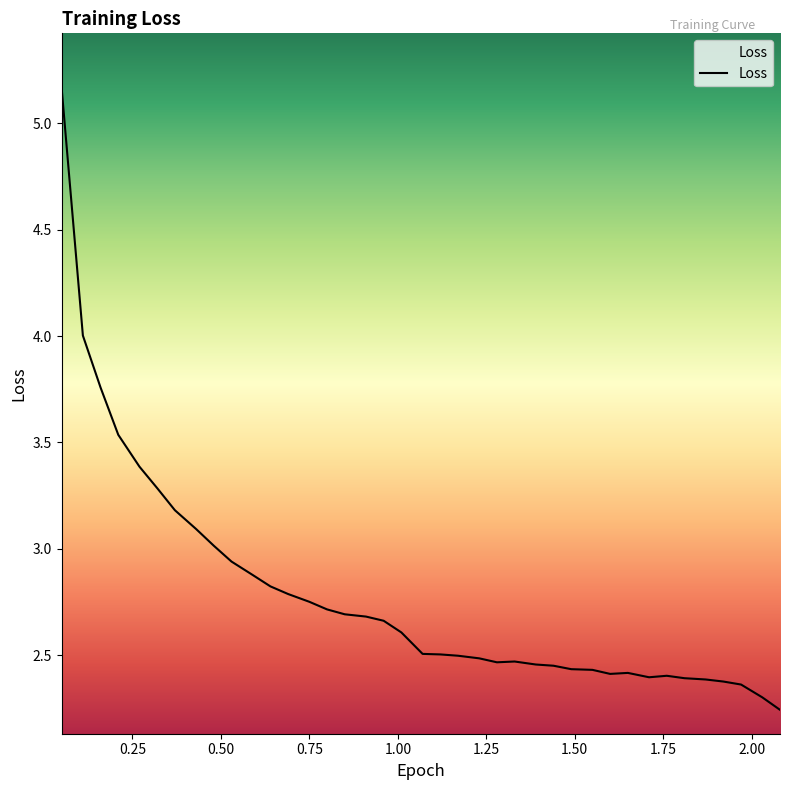

What is the label of the 7th point from the right?

1.76